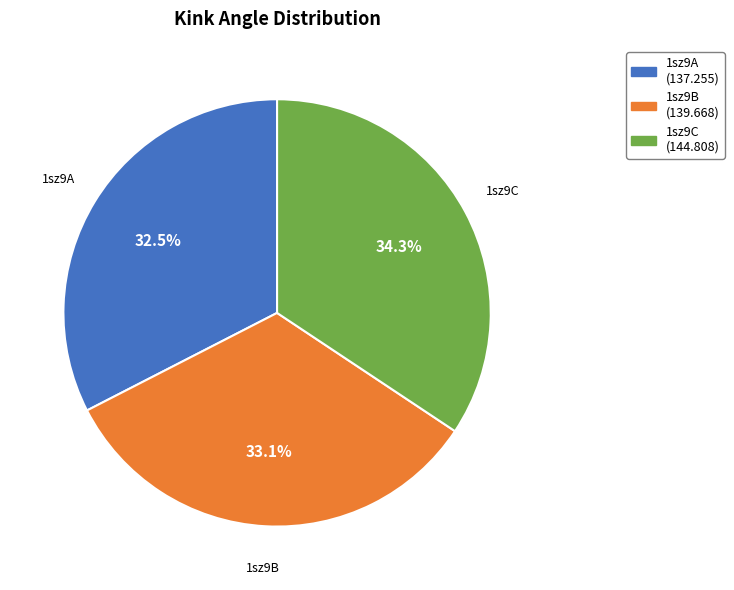

To the nearest percent, what portion does 1sz9B represent?

33%